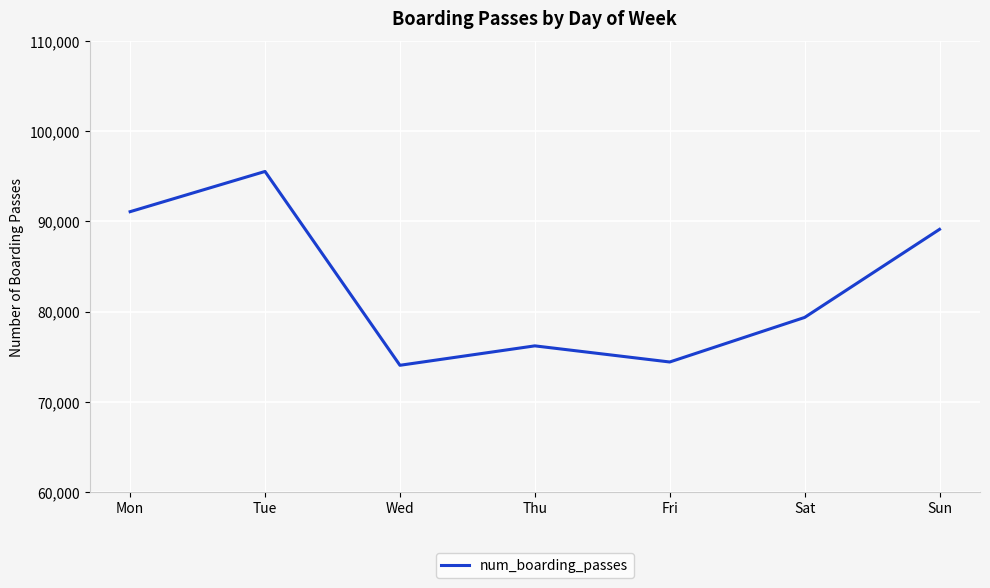

Reading left to right, list all the values displayed in this chart.

91071	95533	74036	76190	74401	79342	89113